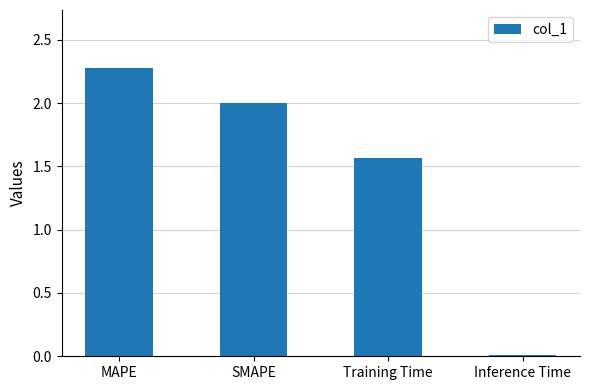

What is the average value?

1.5